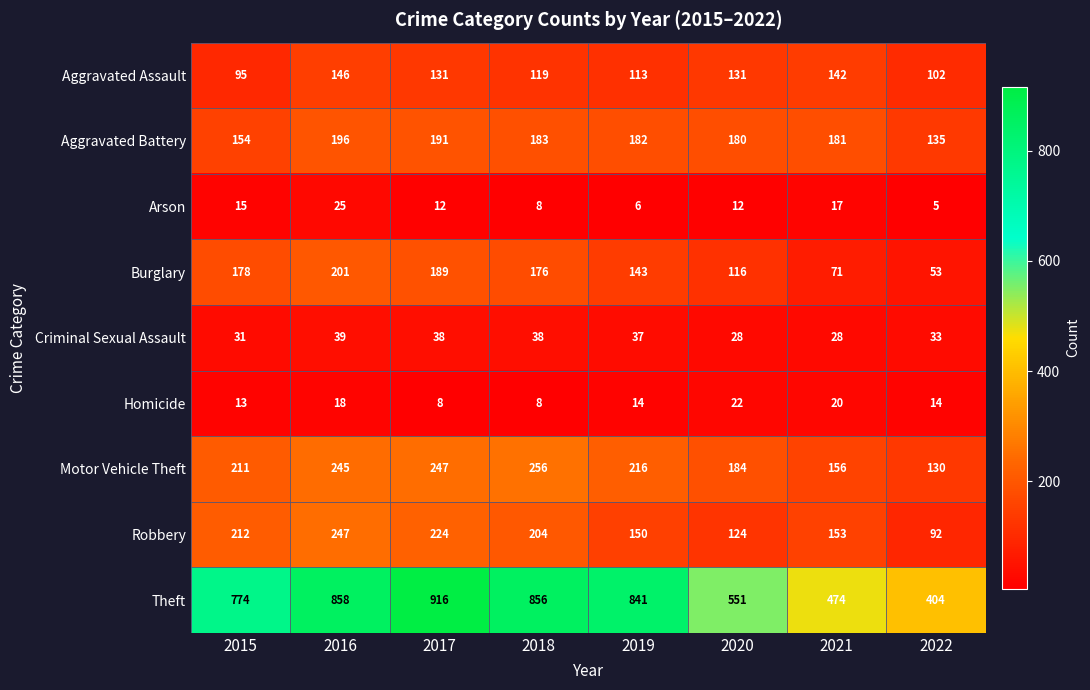

What is the smallest value displayed?

5